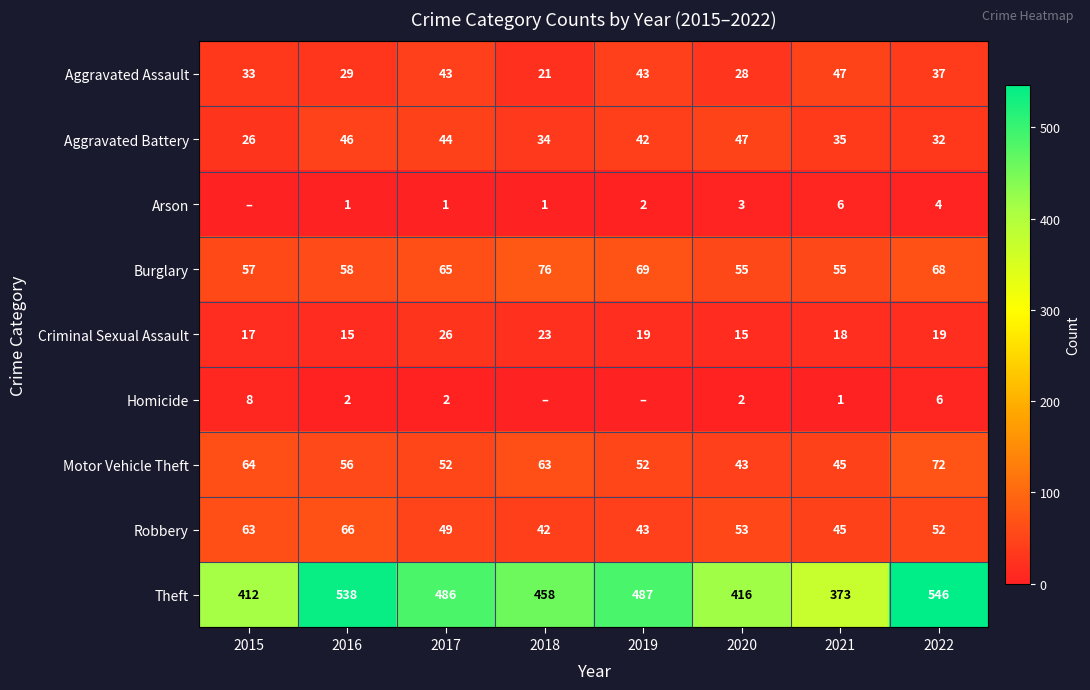

Which category has the highest value across all series?

2022